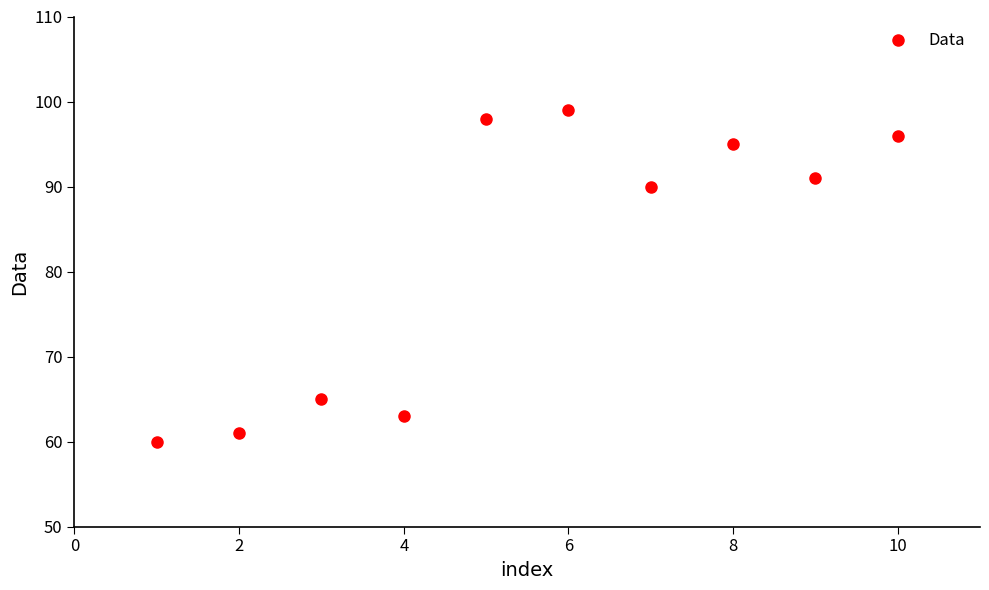

What is the range of Y values (max minus min)?

39